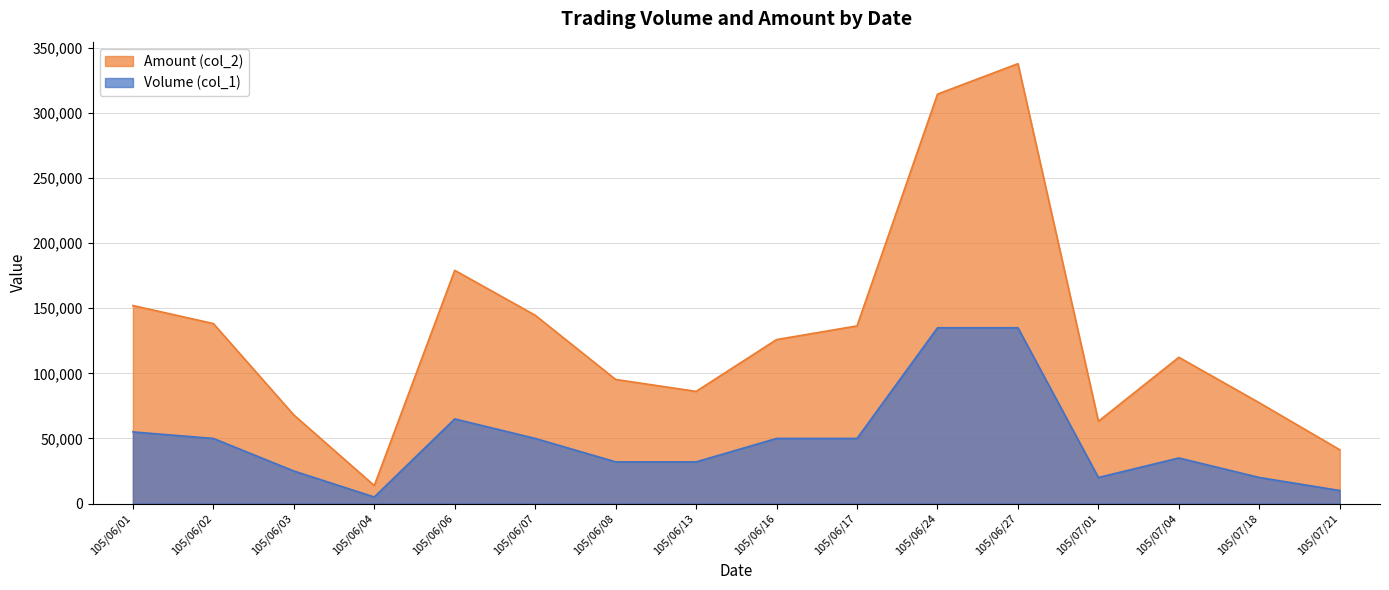

List the series in order of their peak value, highest first.

Amount (col_2), Volume (col_1)